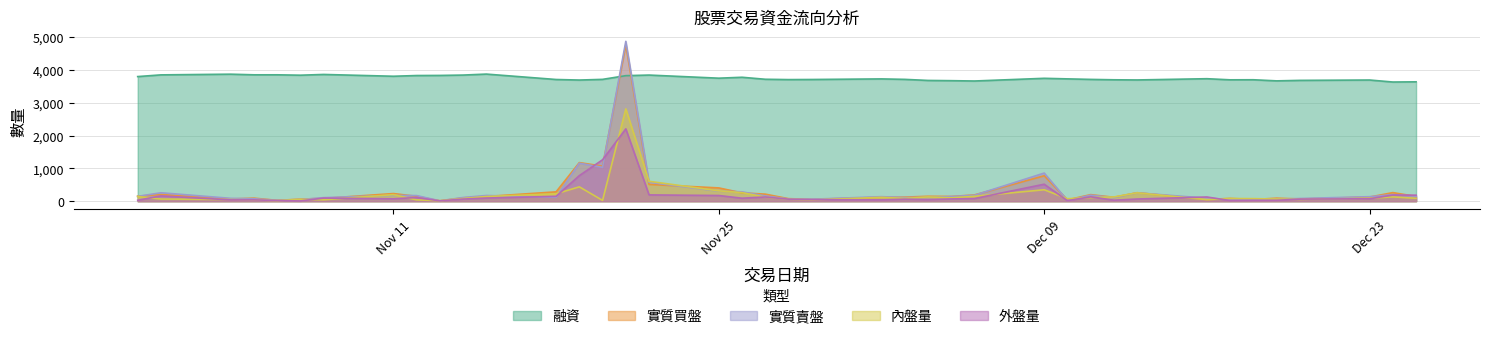

How many lines are shown in the chart?

5